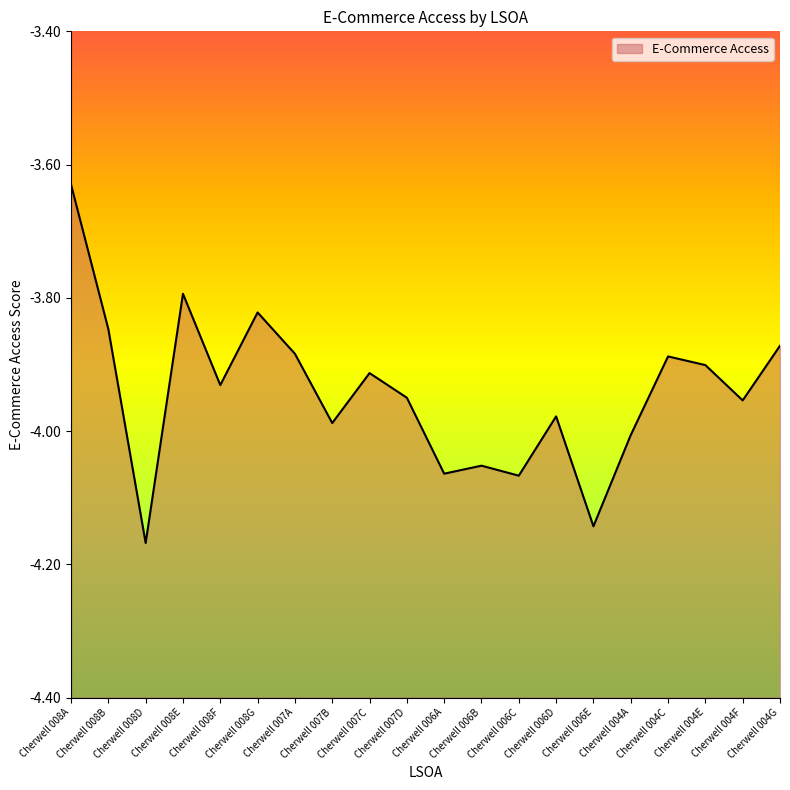

What is the sum of all values?

-78.9